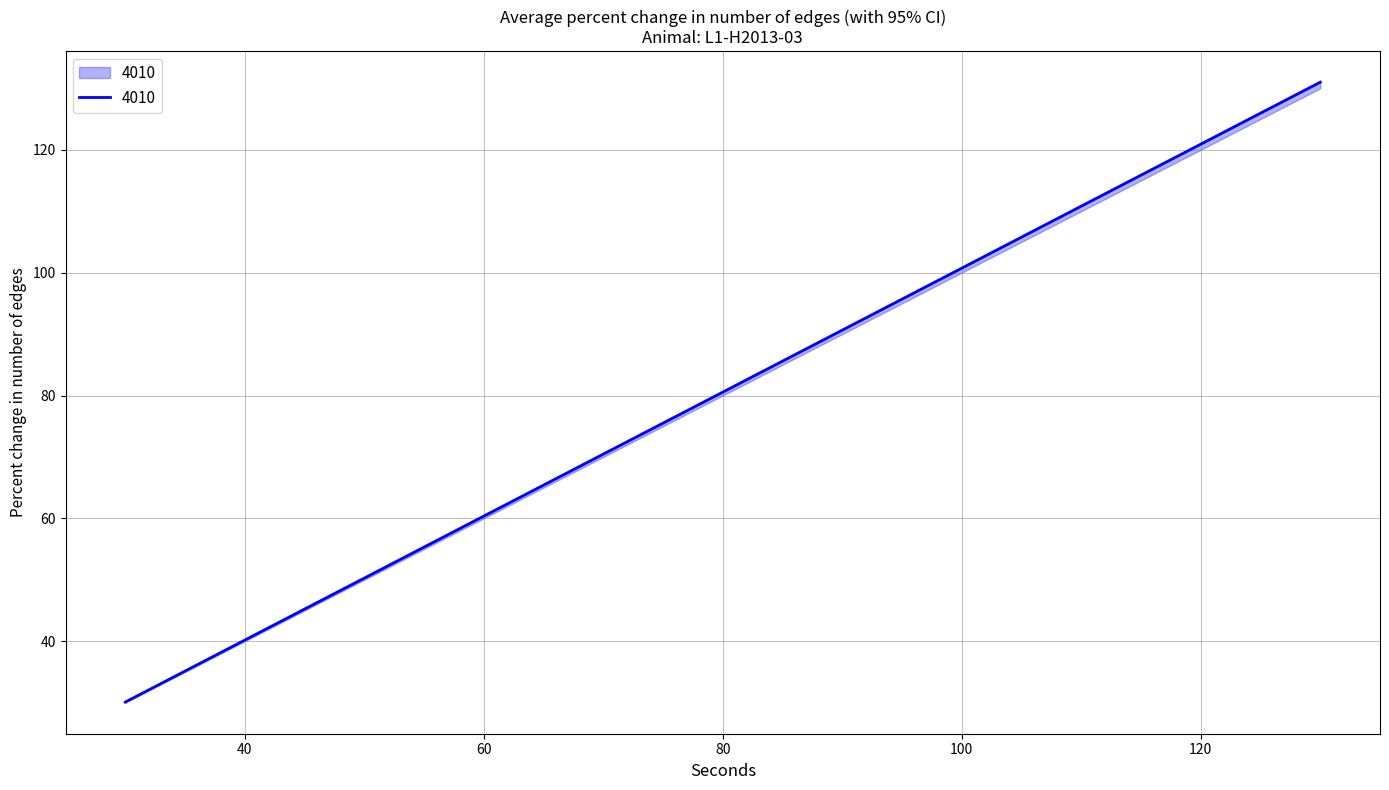

What position from the right is 130.0?

1